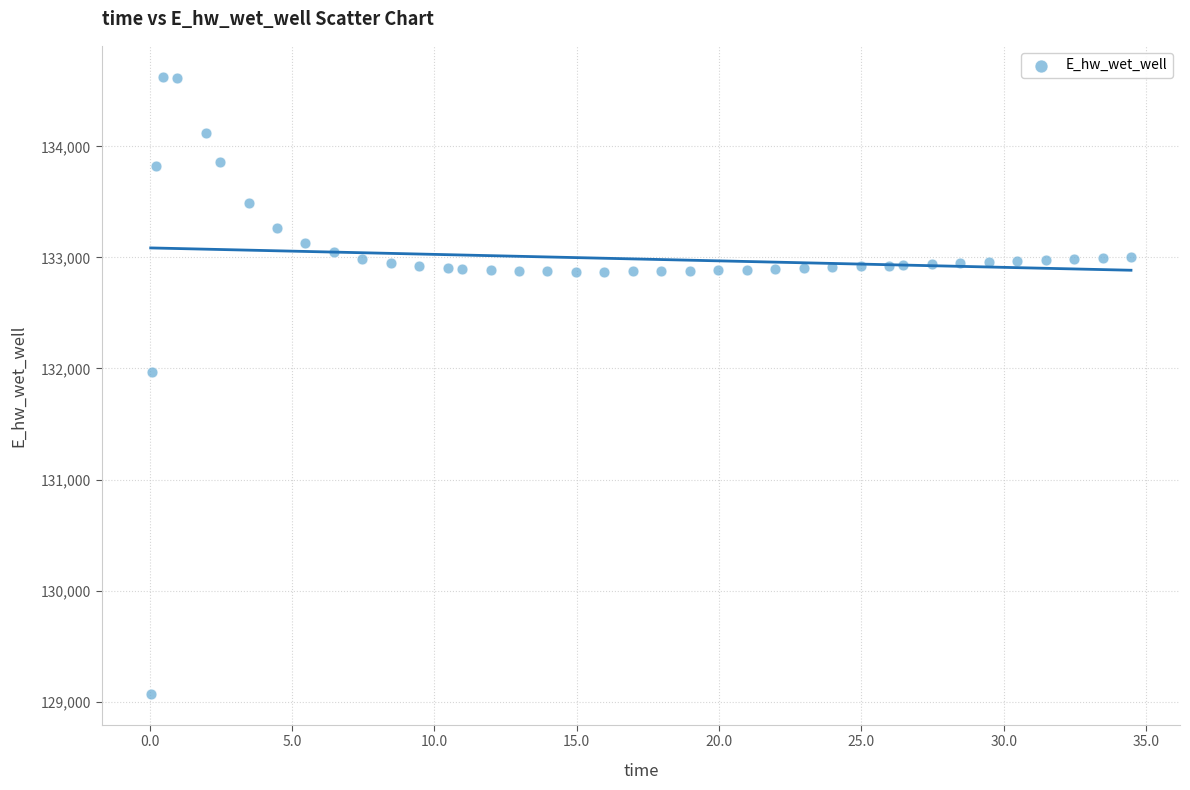

What is the range of Y values (max minus min)?

5557.5